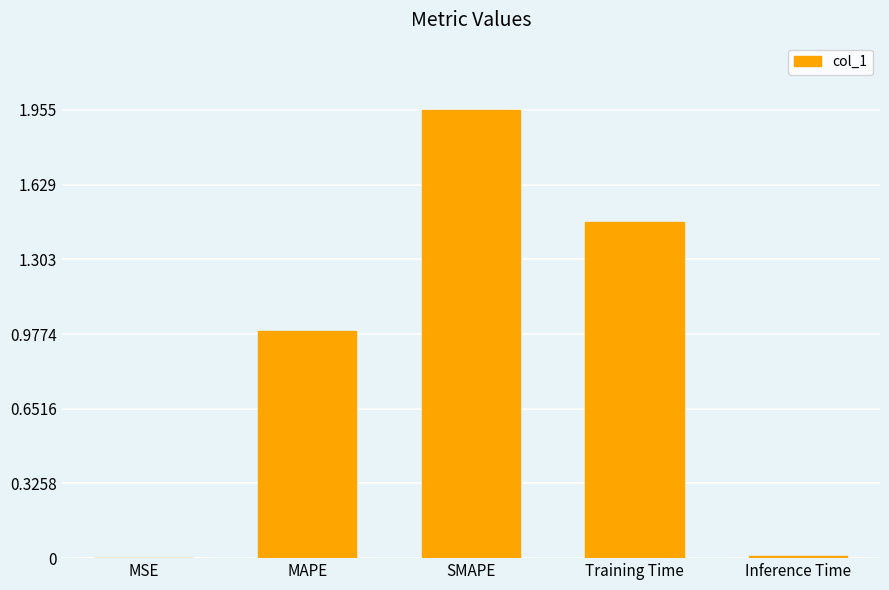

What is the sum of all values?

4.4